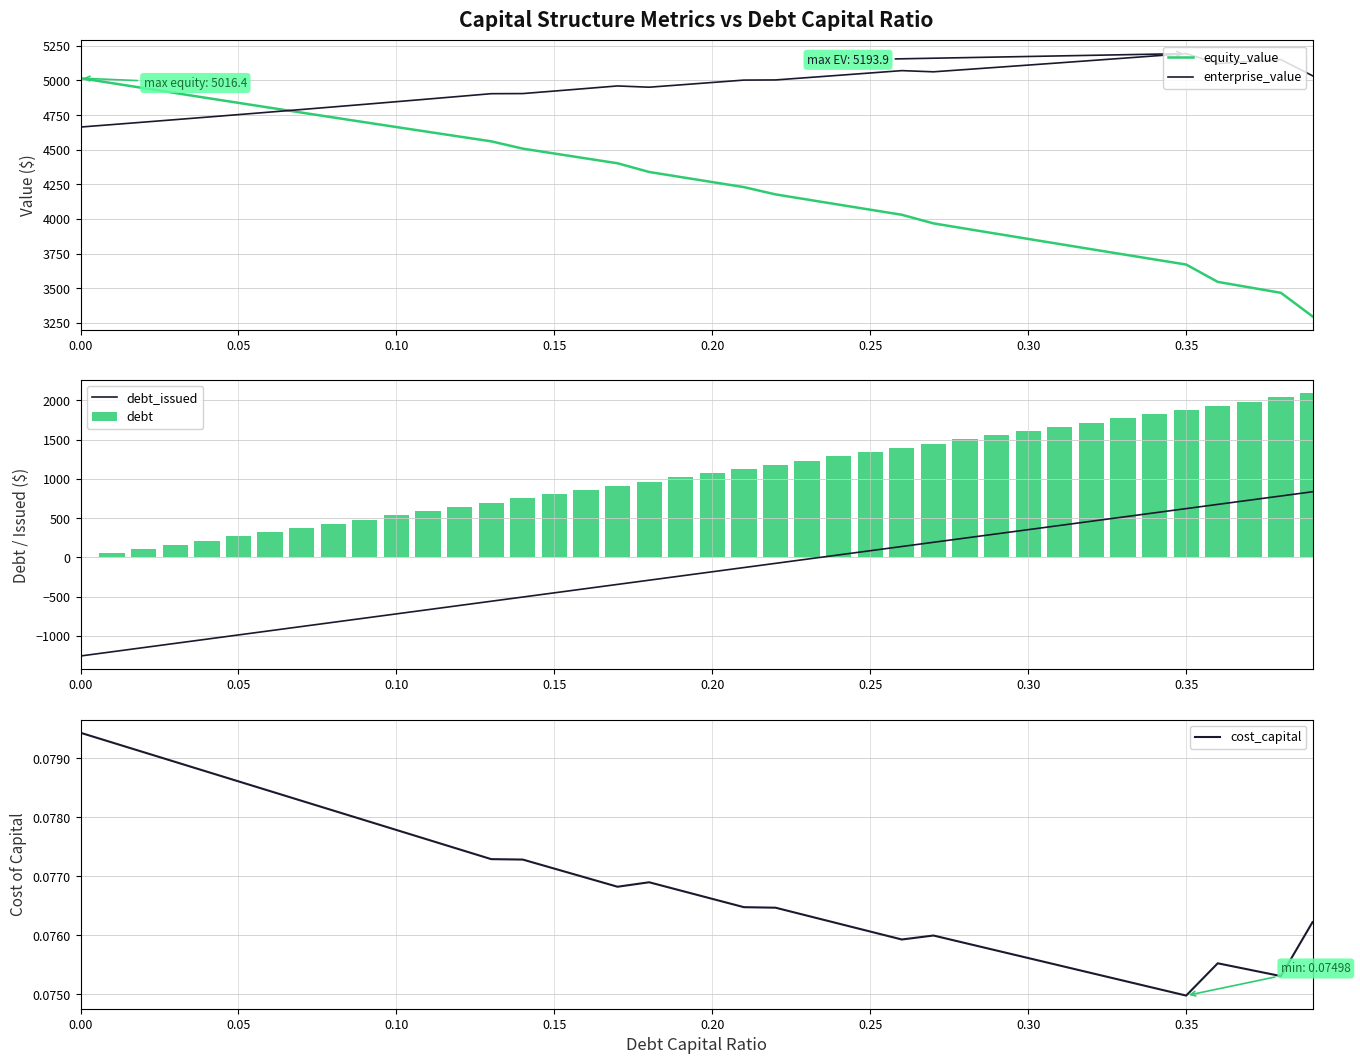

How many times do enterprise_value and equity_value cross each other?

1